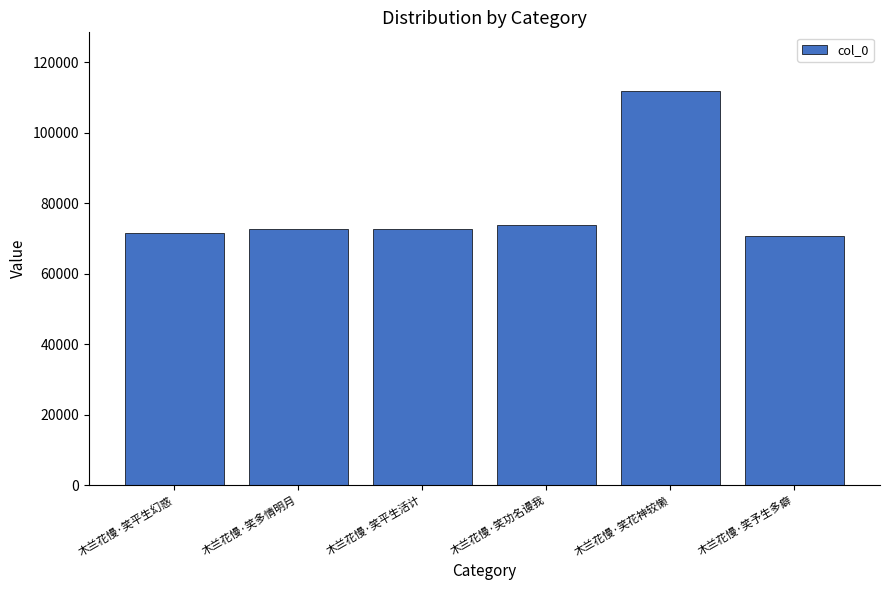

What is the label of the 4th bar from the left?

木兰花慢·笑功名谩我